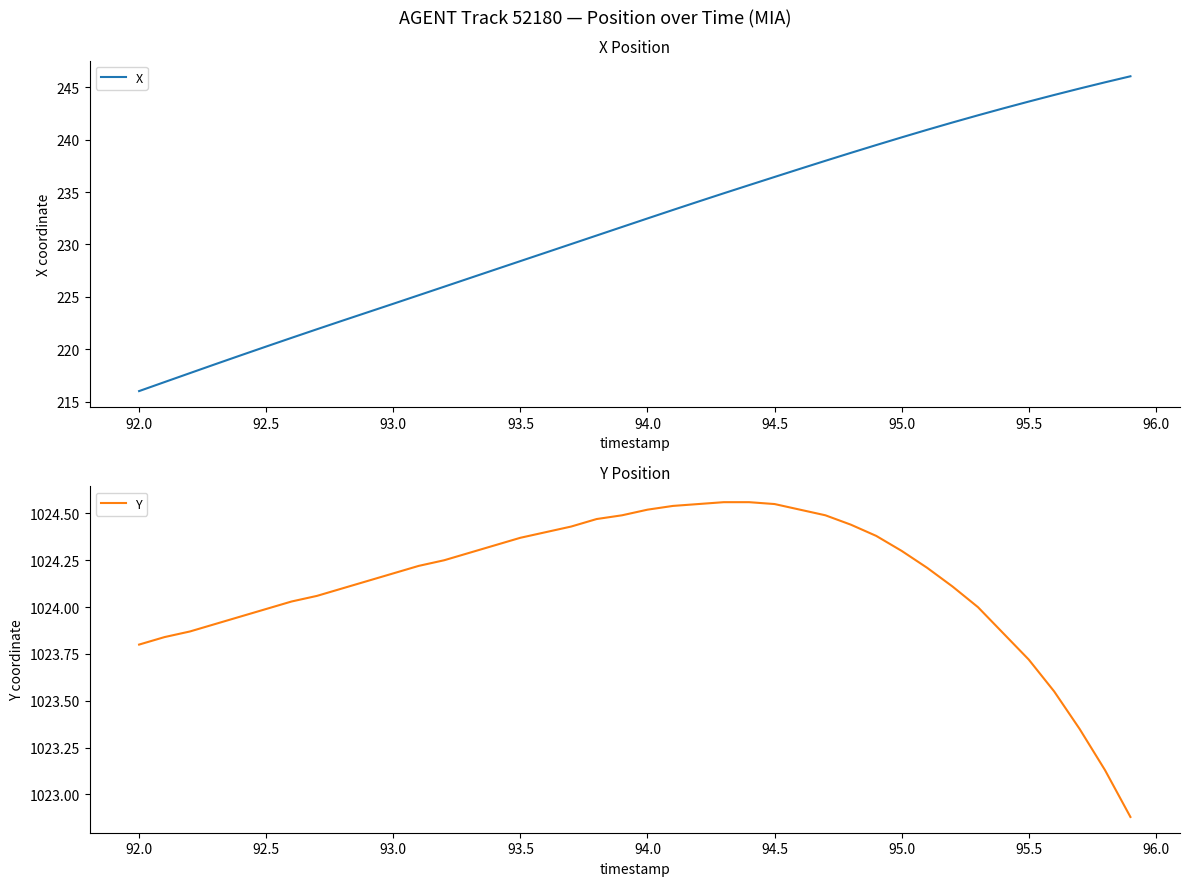

True or false: Y and X cross at least once.

False